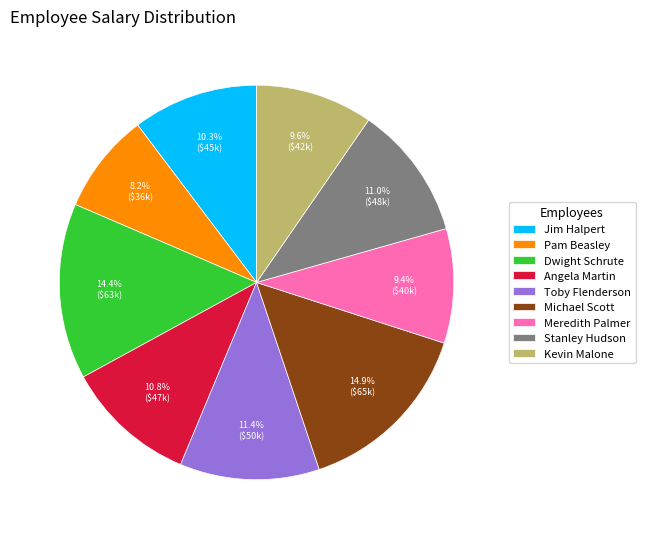

Does any single category account for the majority?

No